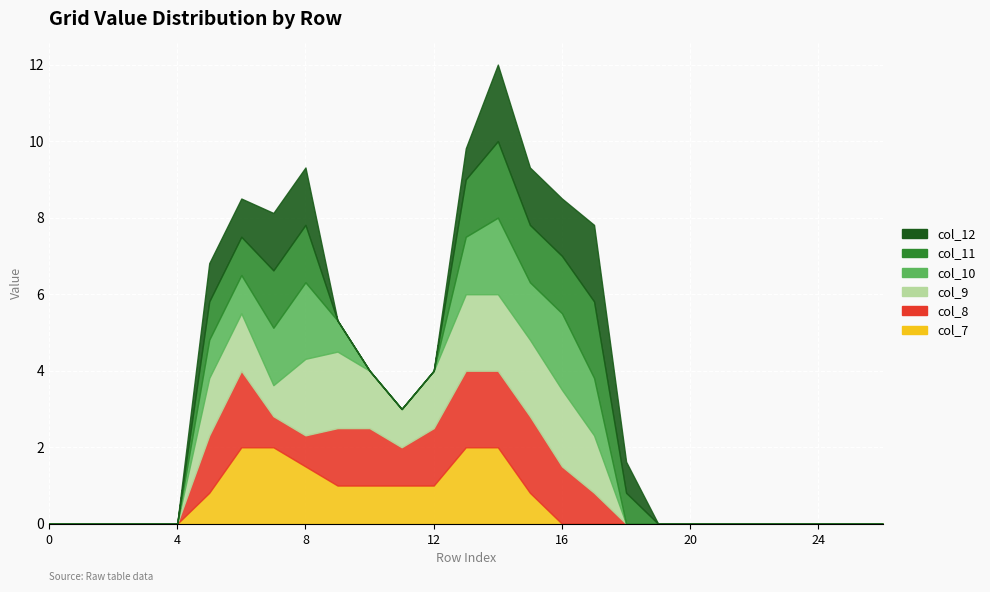

True or false: col_9 and col_8 intersect in this chart.

False